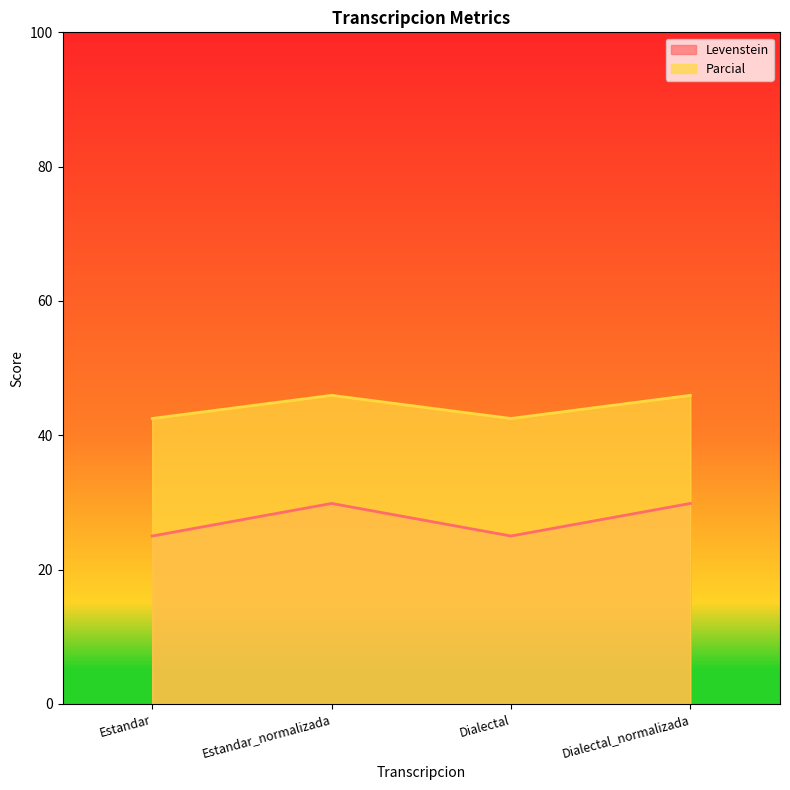

True or false: Levenstein and Parcial intersect in this chart.

False